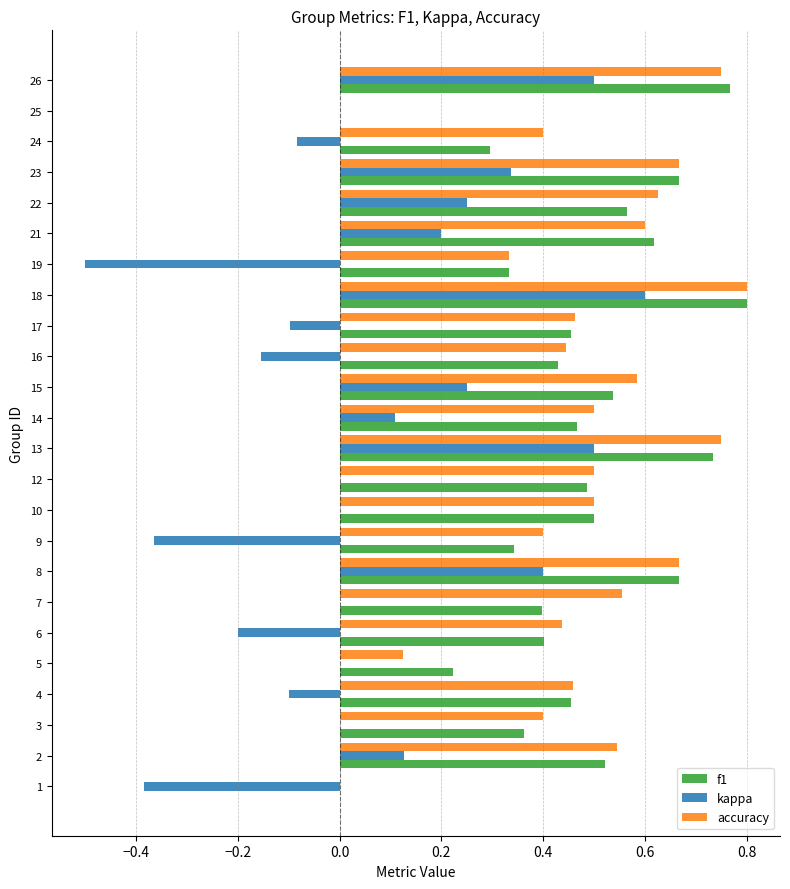

What is the sum of the f1 values at 15 and 23?

1.2